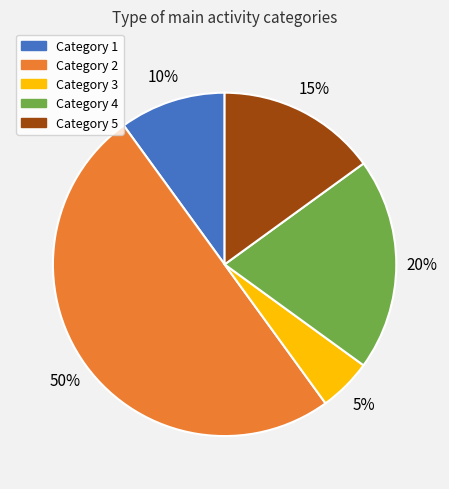

Do Category 1 and Category 2 together represent more than half of the pie?

Yes